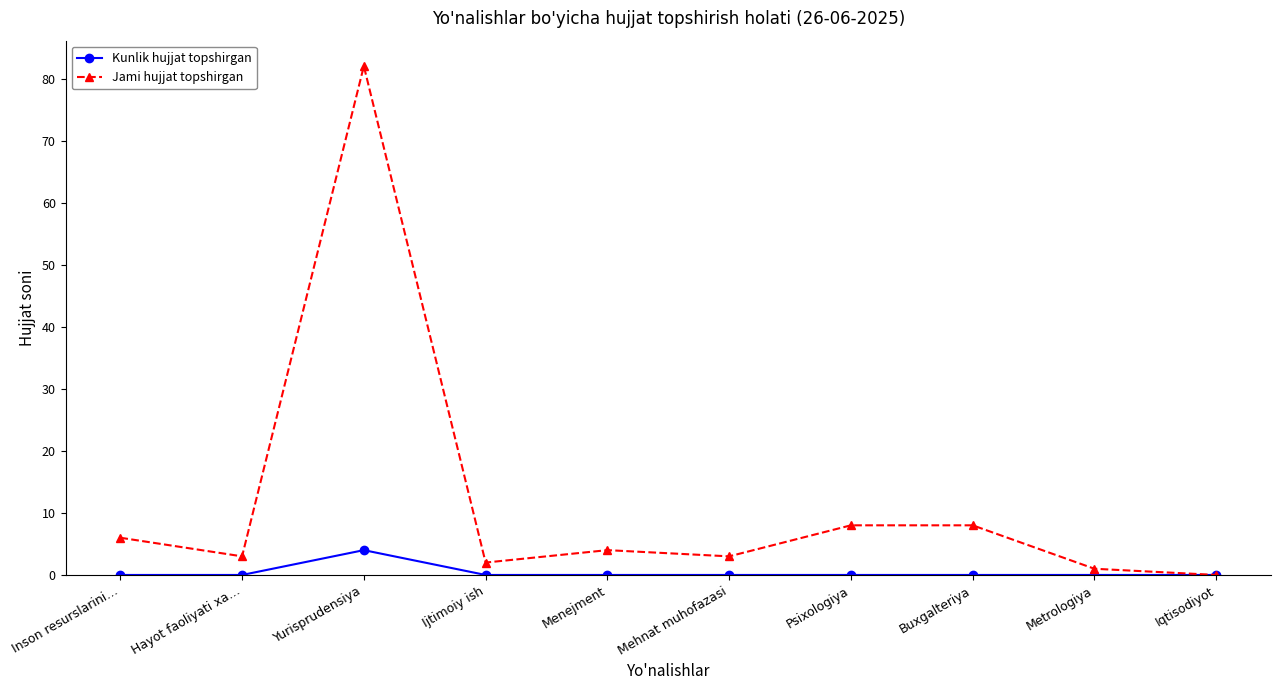

Rank the series by their average value, from lowest to highest.

Kunlik hujjat topshirgan, Jami hujjat topshirgan